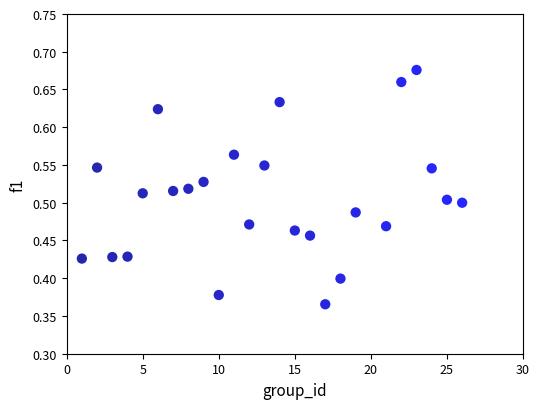

What is the range of Y values (max minus min)?

0.3